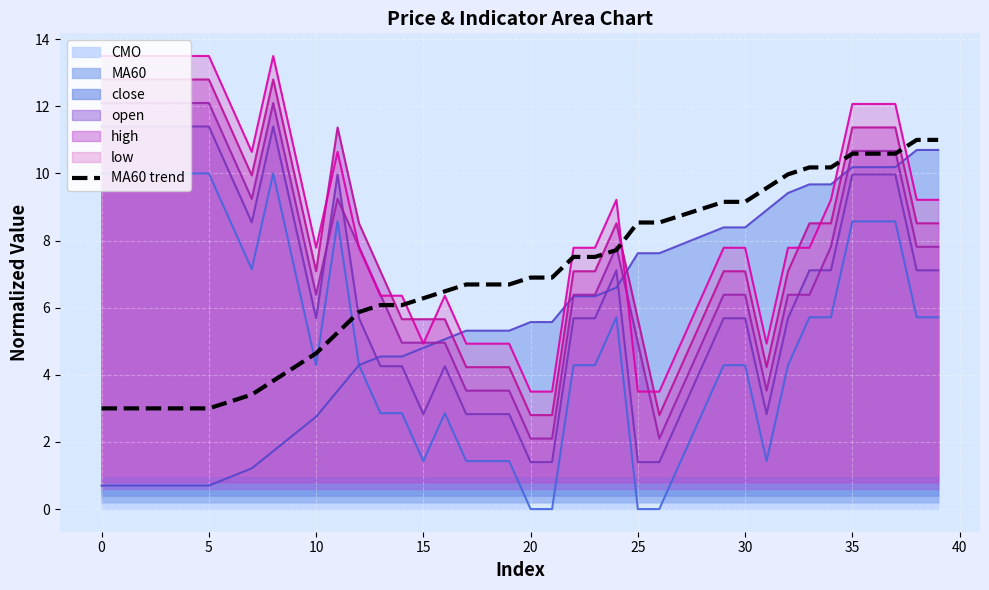

True or false: there are more than 1 points higher than both neighbors.

False